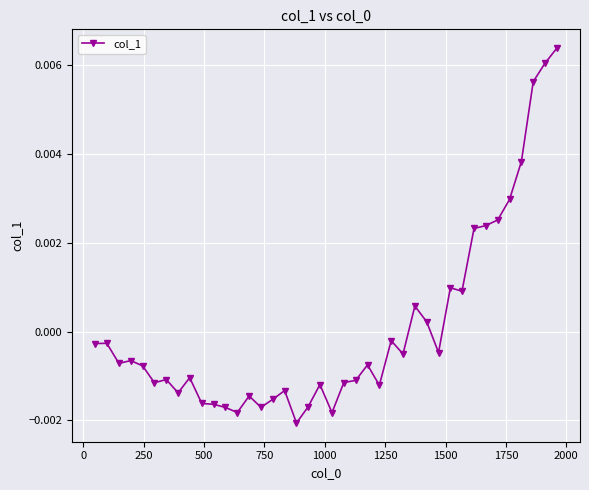

How many values are above zero?

12